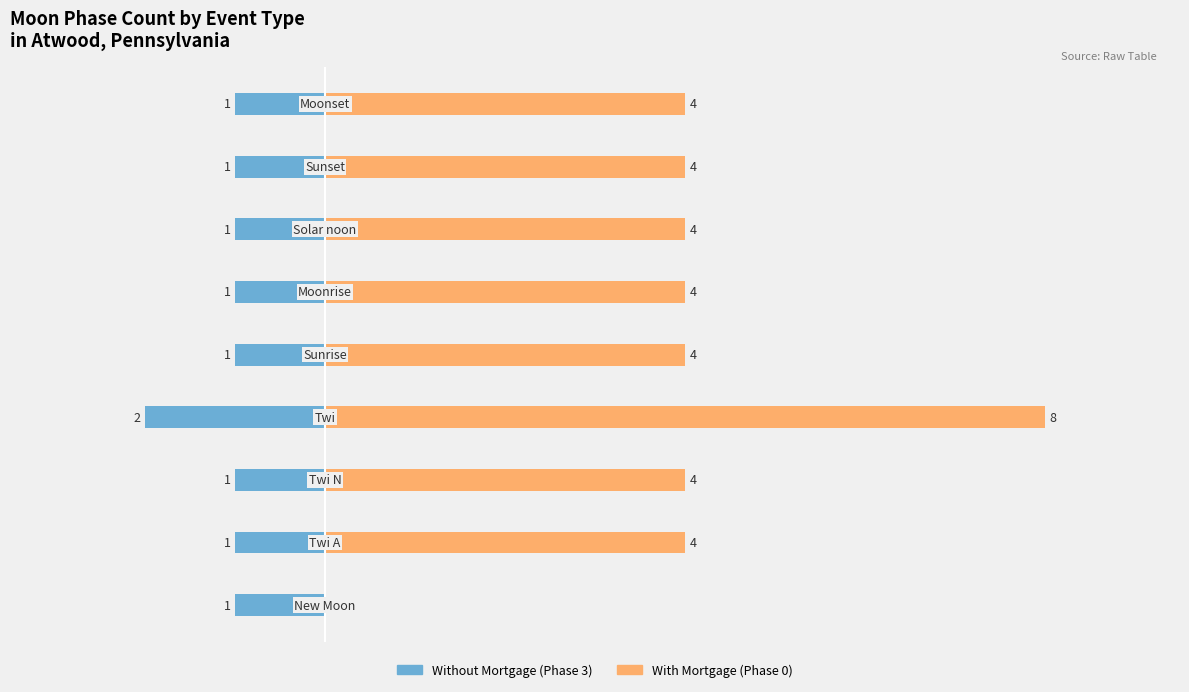

What is the minimum value shown in the chart?

-2